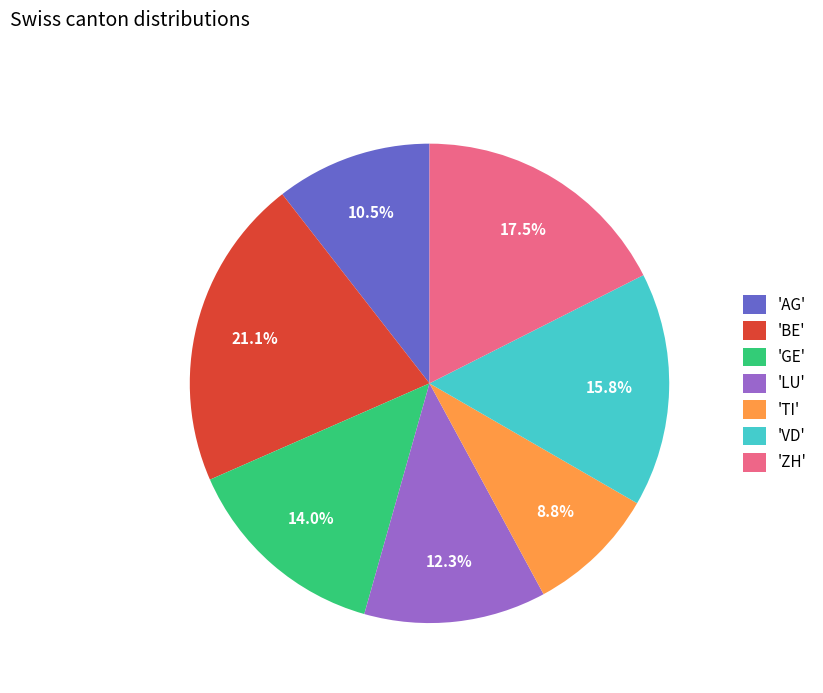

Is there any slice that represents more than half of the pie?

No